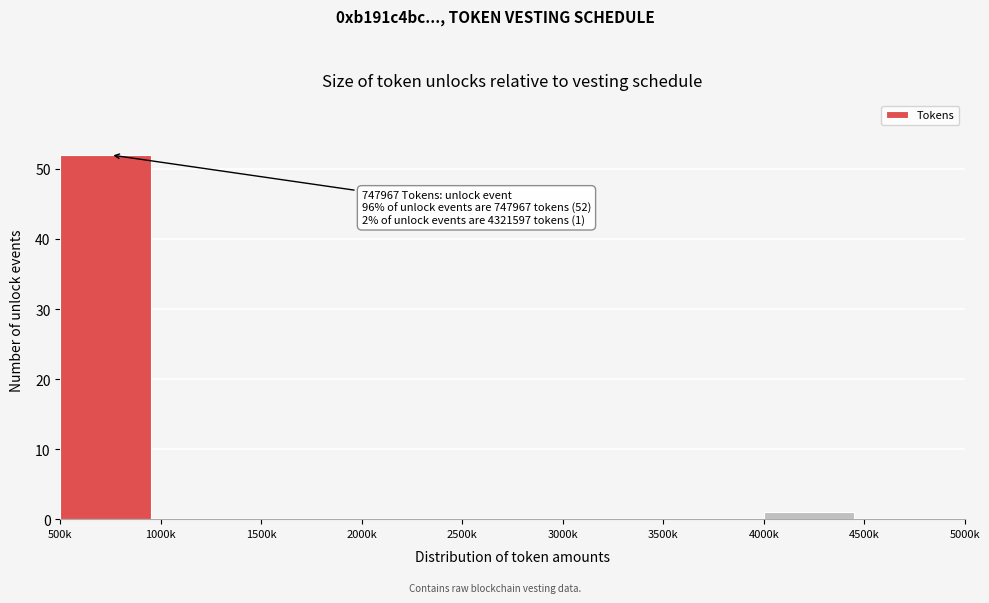

Reading right to left, what are all the values shown in this chart?

4500k=0	4000k=1	3500k=0	3000k=0	2500k=0	2000k=0	1500k=0	1000k=0	500k=52